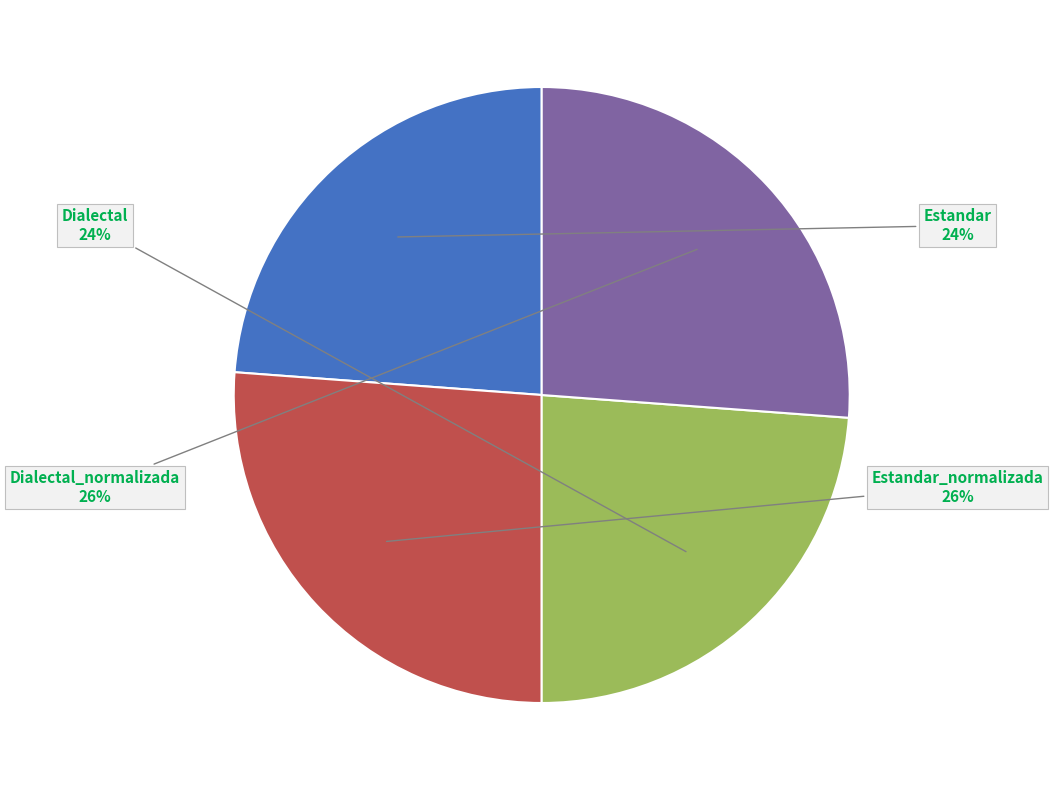

Count the number of slices in the pie.

4